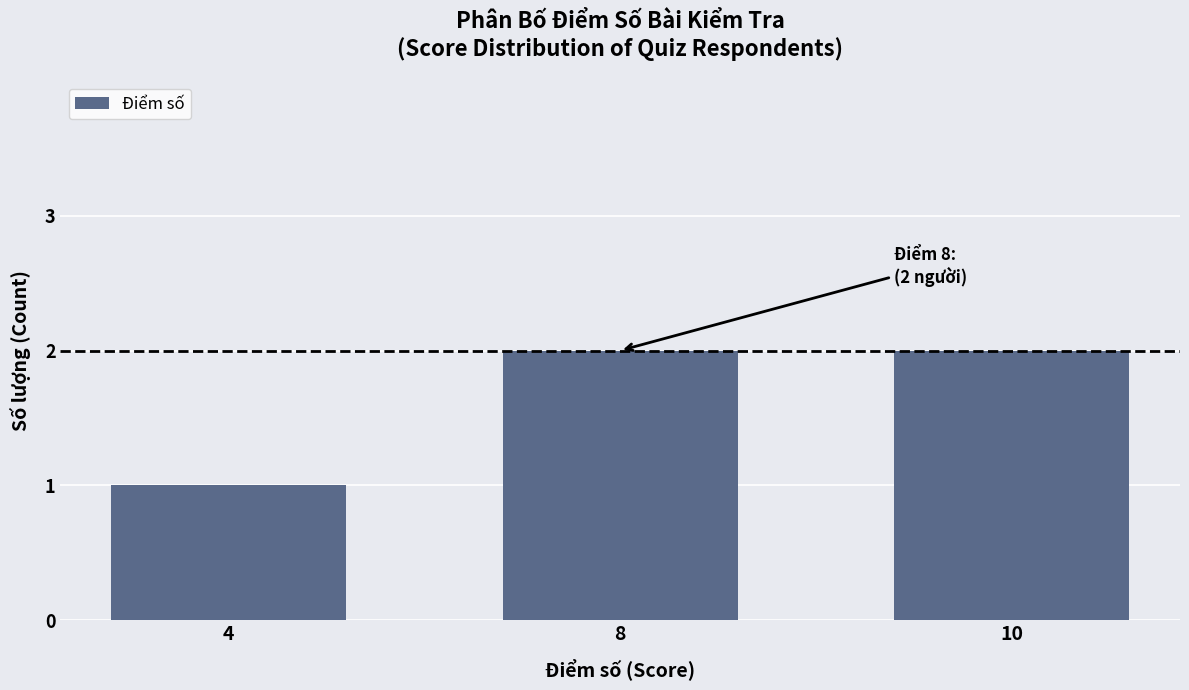

Is it true that the value at 10 is 2?

True